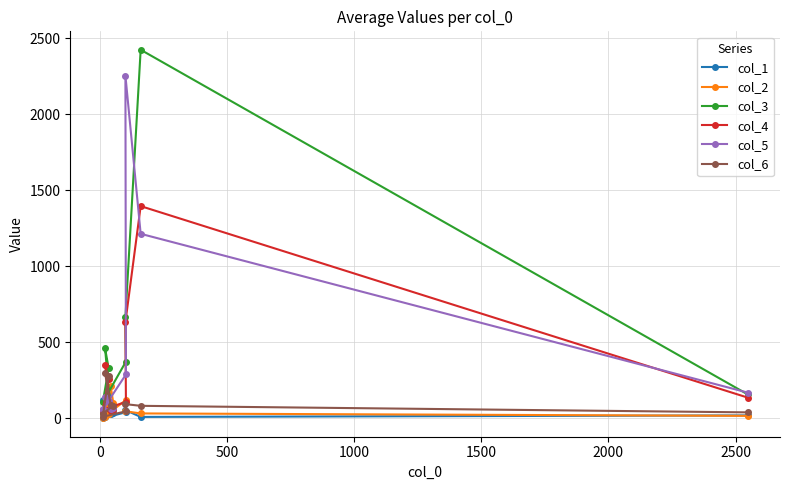

True or false: col_4 and col_3 cross at least once.

True